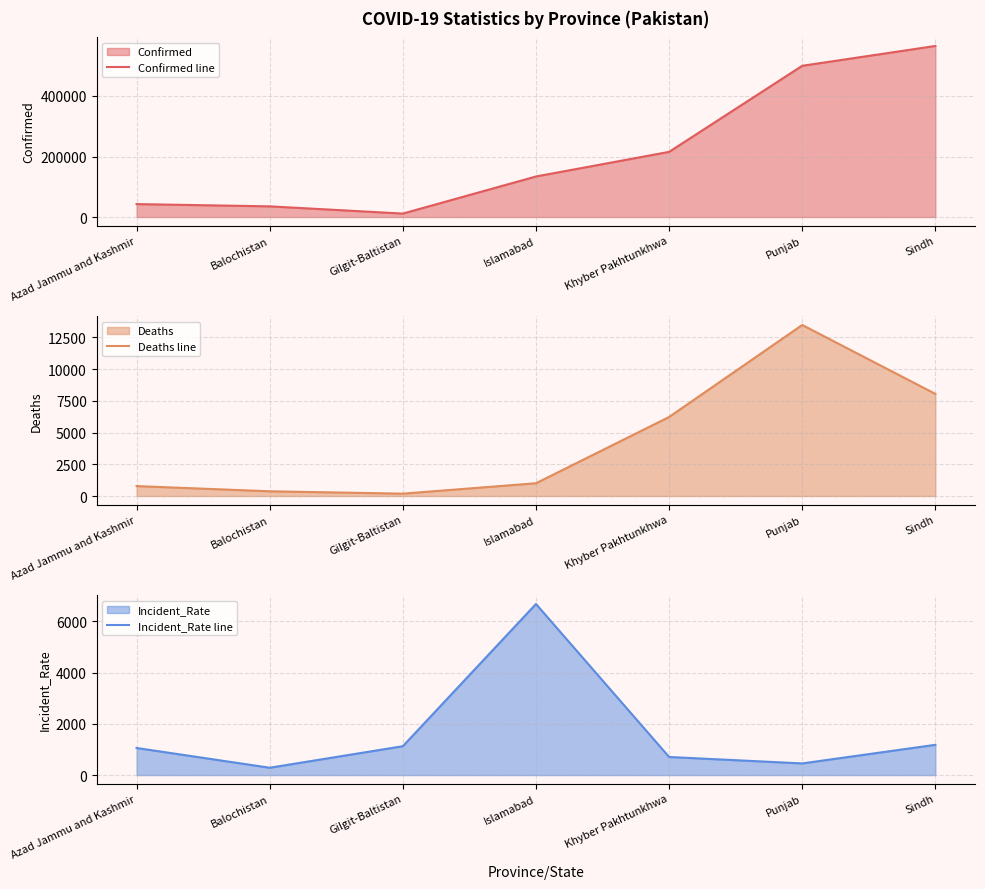

What is the value of the Incident_Rate line point at the 3rd from the left?

1126.0